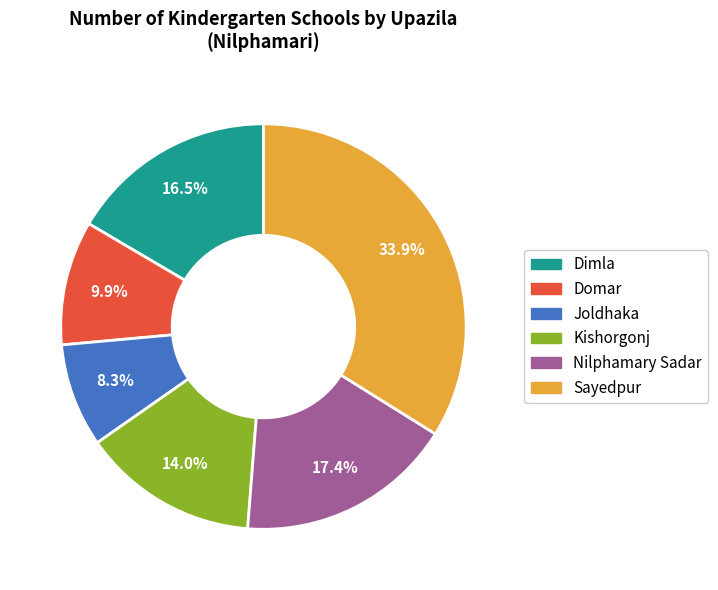

Is it true that Domar is 10% of the pie?

True